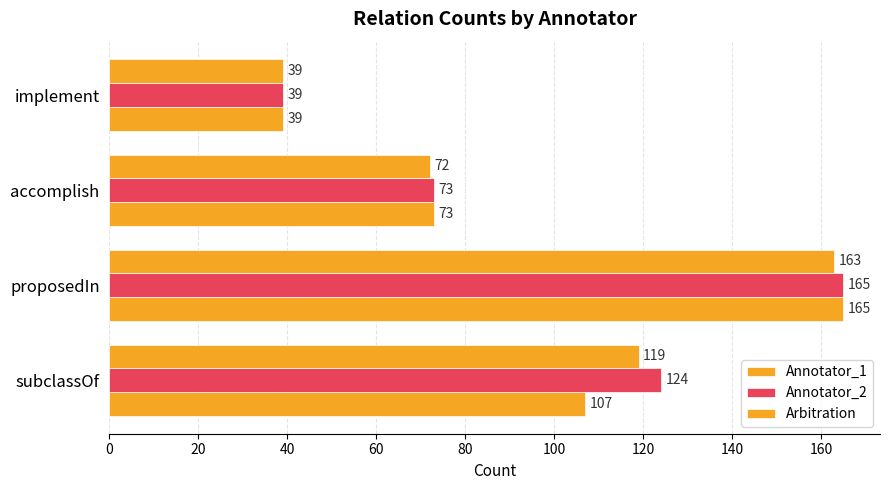

What is the maximum value for Arbitration?

163